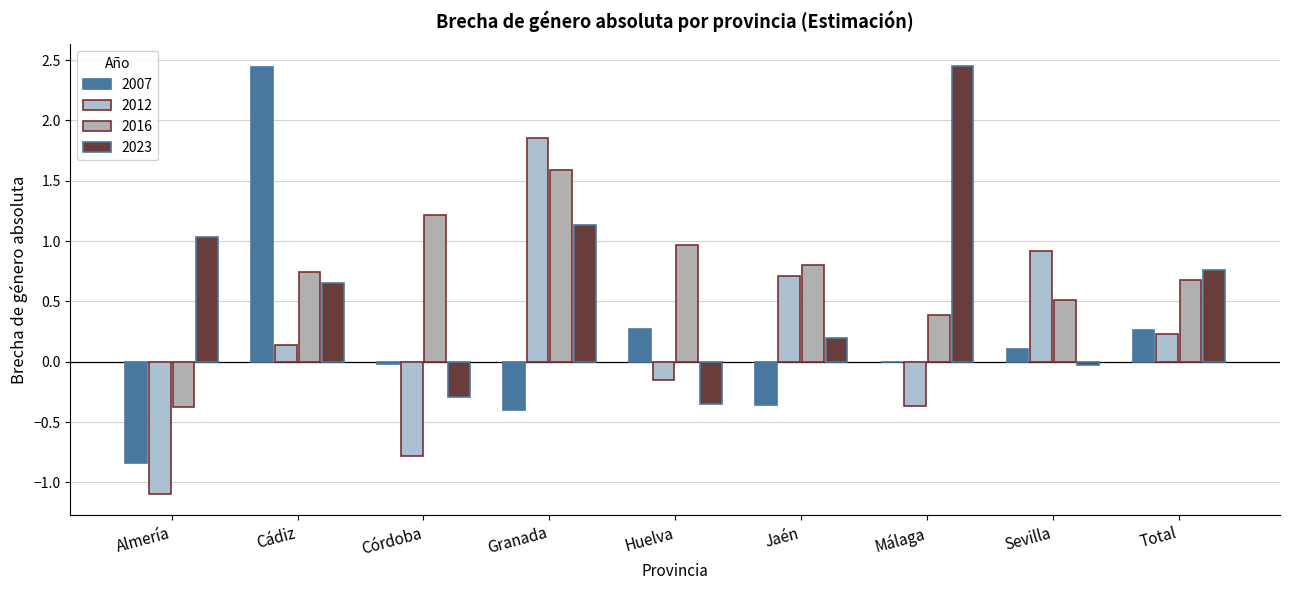

What is the lowest value of the 2007 series?

-0.8